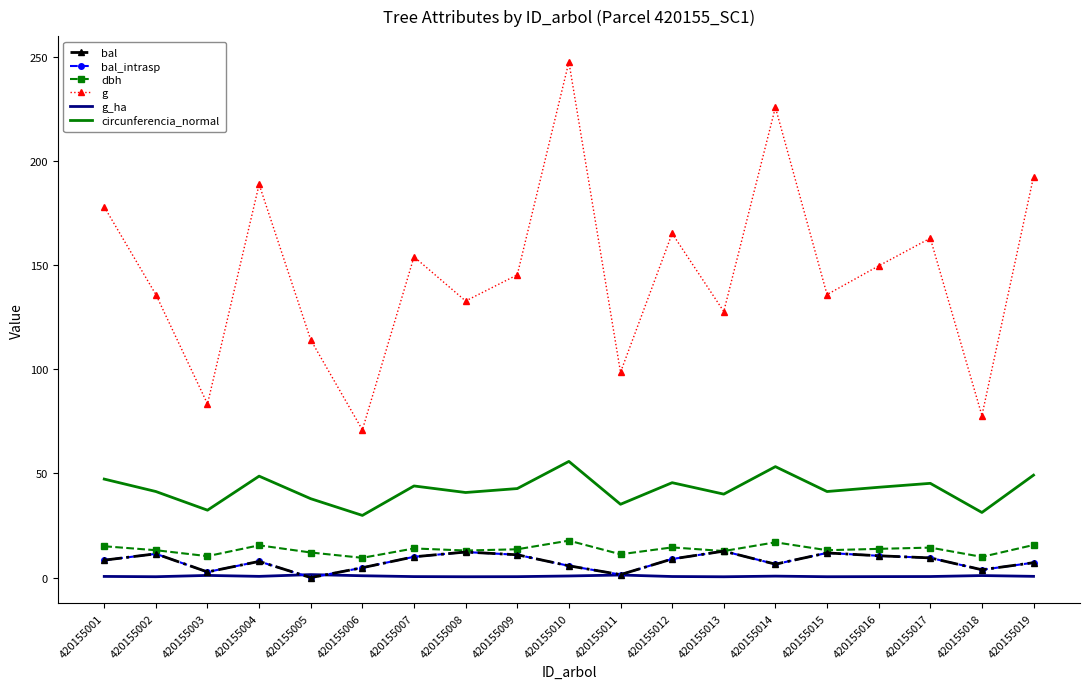

Reading left to right, what are all the values shown in this chart?

bal: 8.4	11.4	2.7	7.8	0.0	4.8	10.0	12.3	11.0	5.7	1.4	8.9	12.7	6.5	11.8	10.5	9.5	3.8	7.2
bal_intrasp: 8.4	11.4	2.7	7.8	0.0	4.8	10.0	12.3	11.0	5.7	1.4	8.9	12.7	6.5	11.8	10.5	9.5	3.8	7.2
dbh: 15.1	13.2	10.3	15.5	12.1	9.5	14.0	13.0	13.6	17.8	11.2	14.5	12.8	16.9	13.2	13.8	14.4	9.9	15.7
g: 177.9	135.8	83.3	188.7	114.0	70.9	153.9	132.7	145.3	247.4	98.5	165.1	127.7	225.7	135.8	149.6	162.9	77.8	192.4
g_ha: 0.6	0.4	1.1	0.6	1.4	0.9	0.5	0.4	0.5	0.8	1.2	0.5	0.4	0.7	0.4	0.5	0.5	1.0	0.6
circunferencia_normal: 47.3	41.3	32.4	48.7	37.9	29.9	44.0	40.8	42.7	55.8	35.2	45.5	40.1	53.2	41.3	43.4	45.2	31.3	49.2